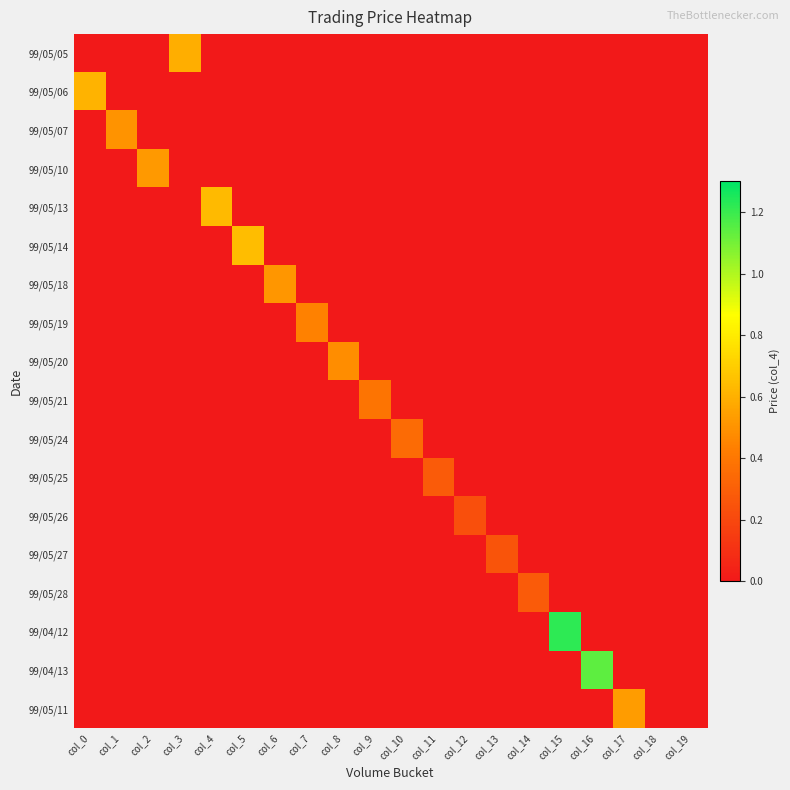

At how many categories does at least one series exceed 0?

18